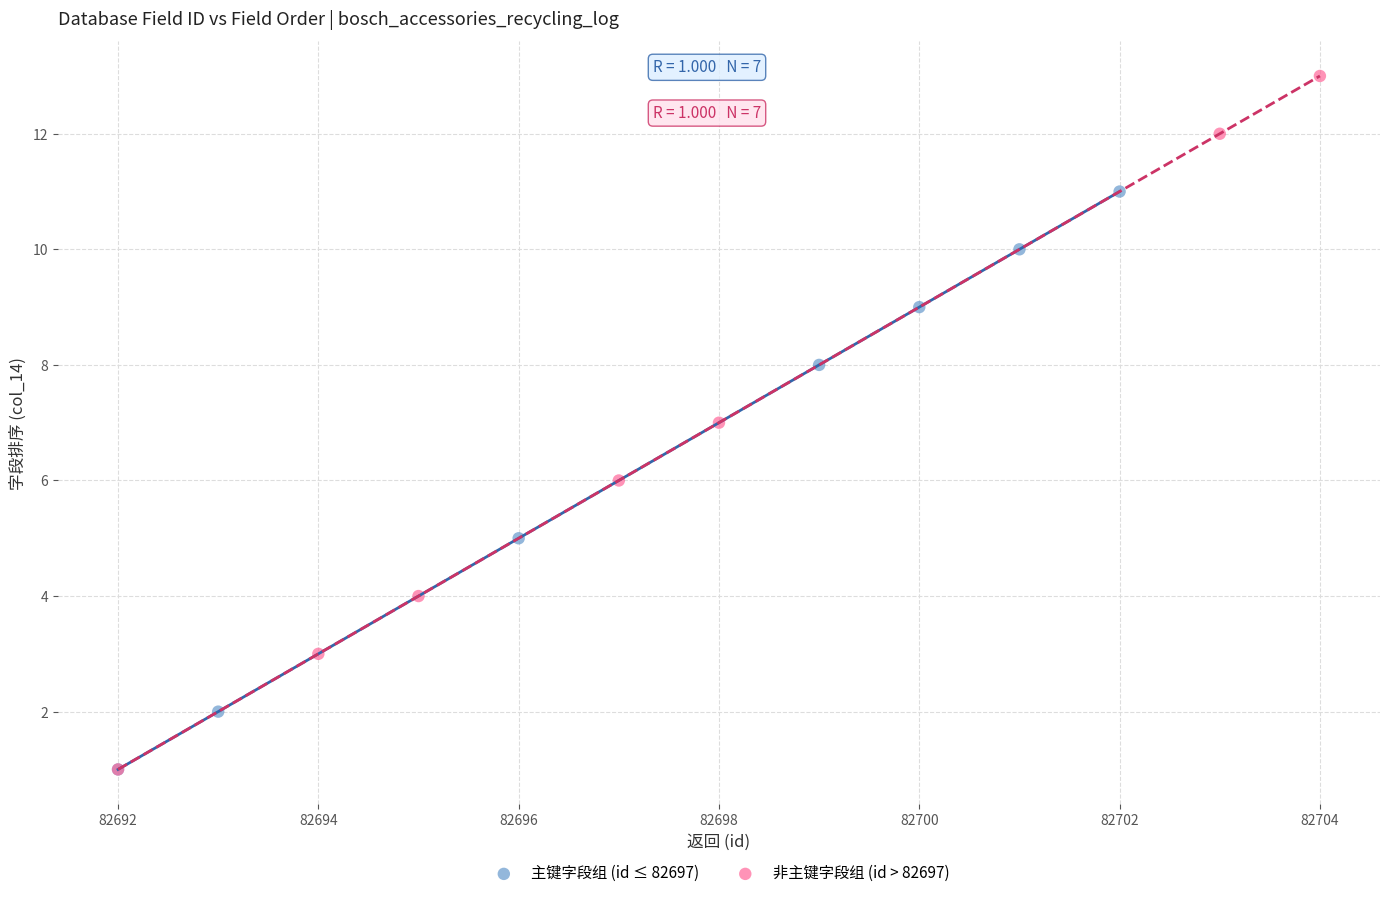

Which series has the widest spread of Y values?

非主键字段组 (id > 82697)